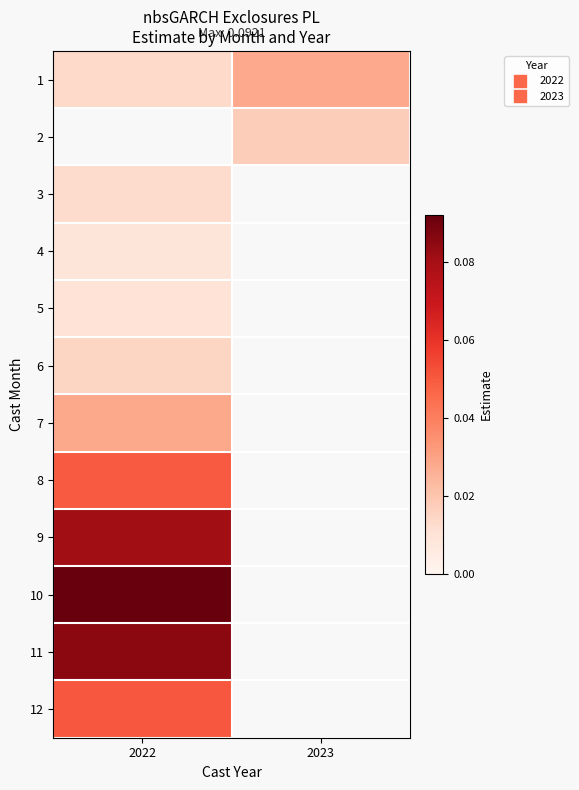

Rank the categories by 8 value from highest to lowest.

2022, 2023